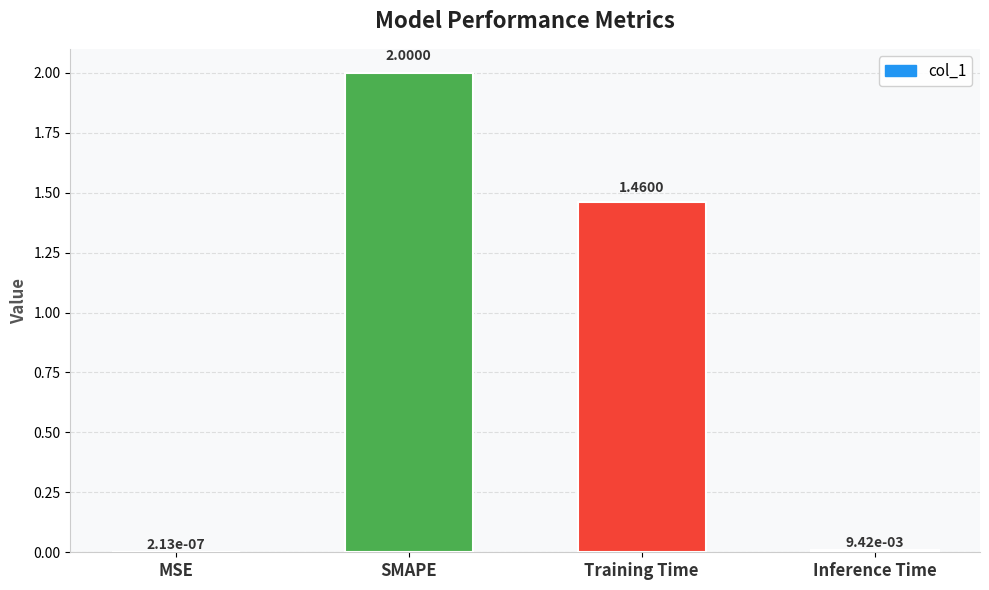

Where is the data nearest to the value 1?

Training Time